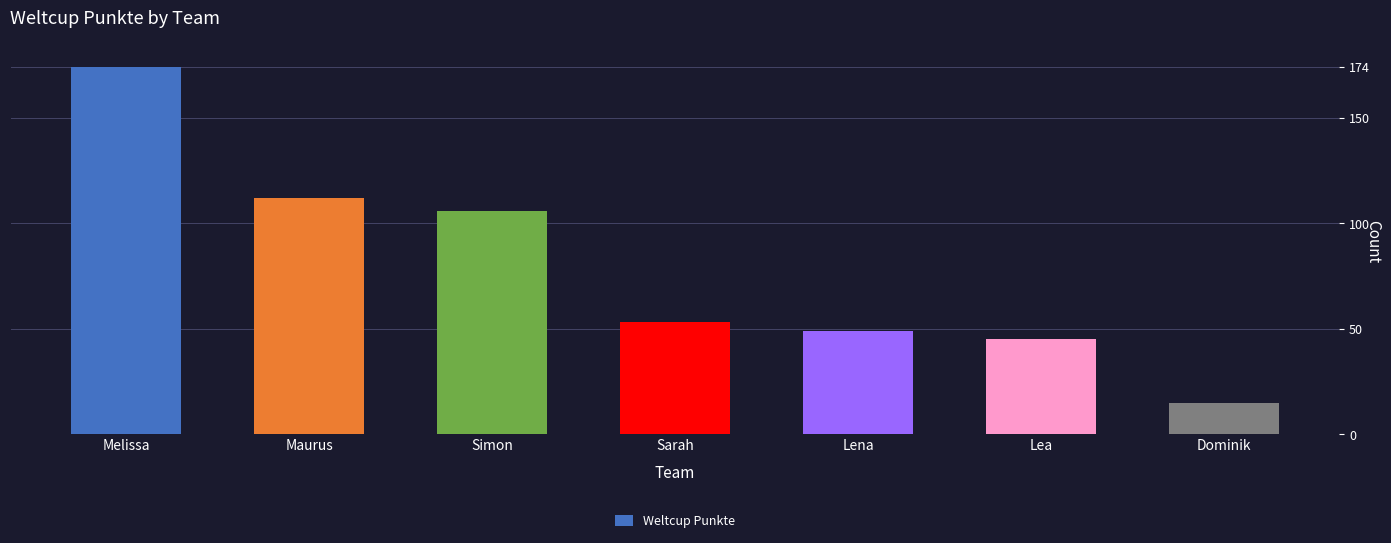

Which has a higher value, Lena or Simon?

Simon